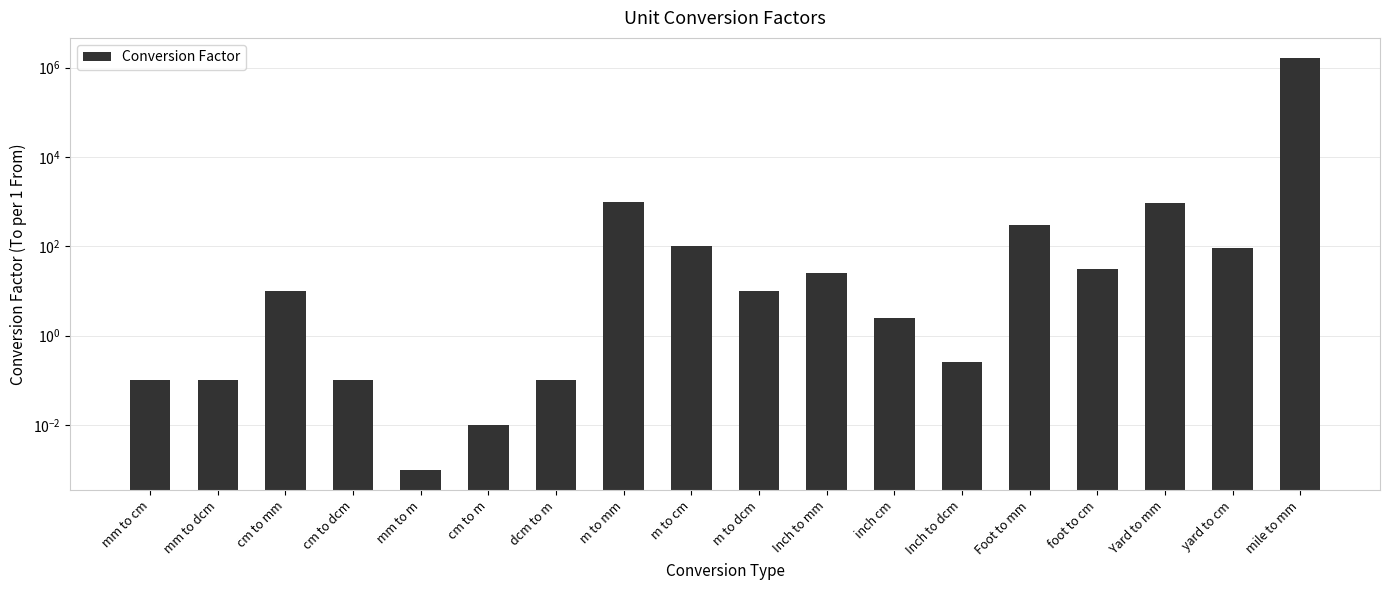

The chart shows a value of 0.2 at cm to dcm. True or false?

False